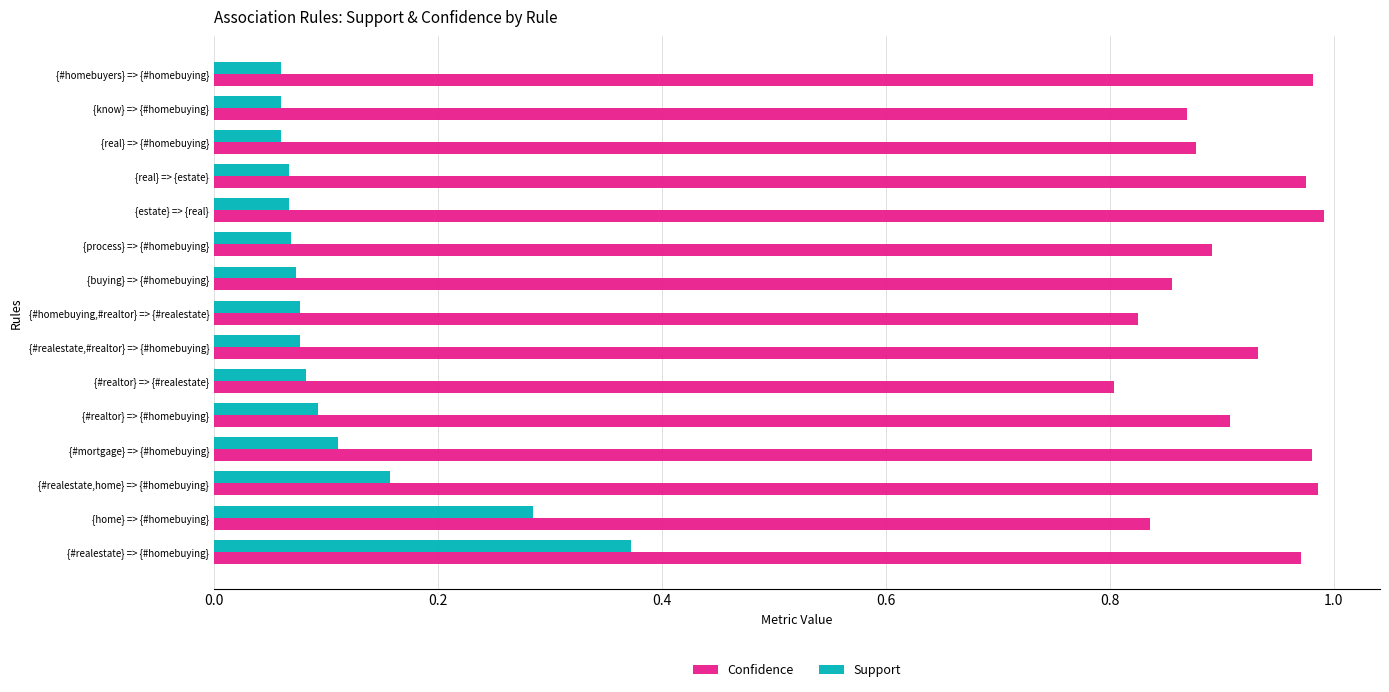

List the series in order of their overall mean, highest first.

Confidence, Support